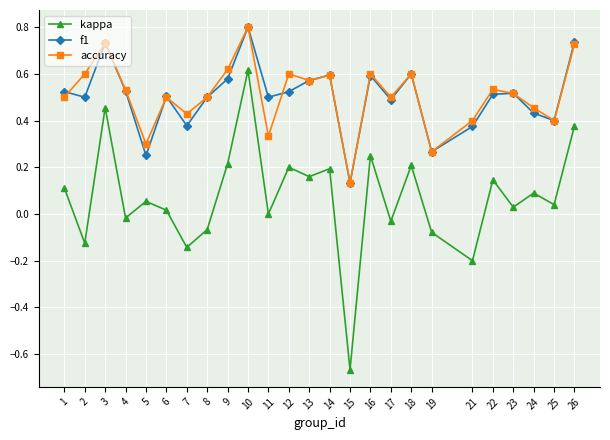

How many lines are shown in the chart?

3